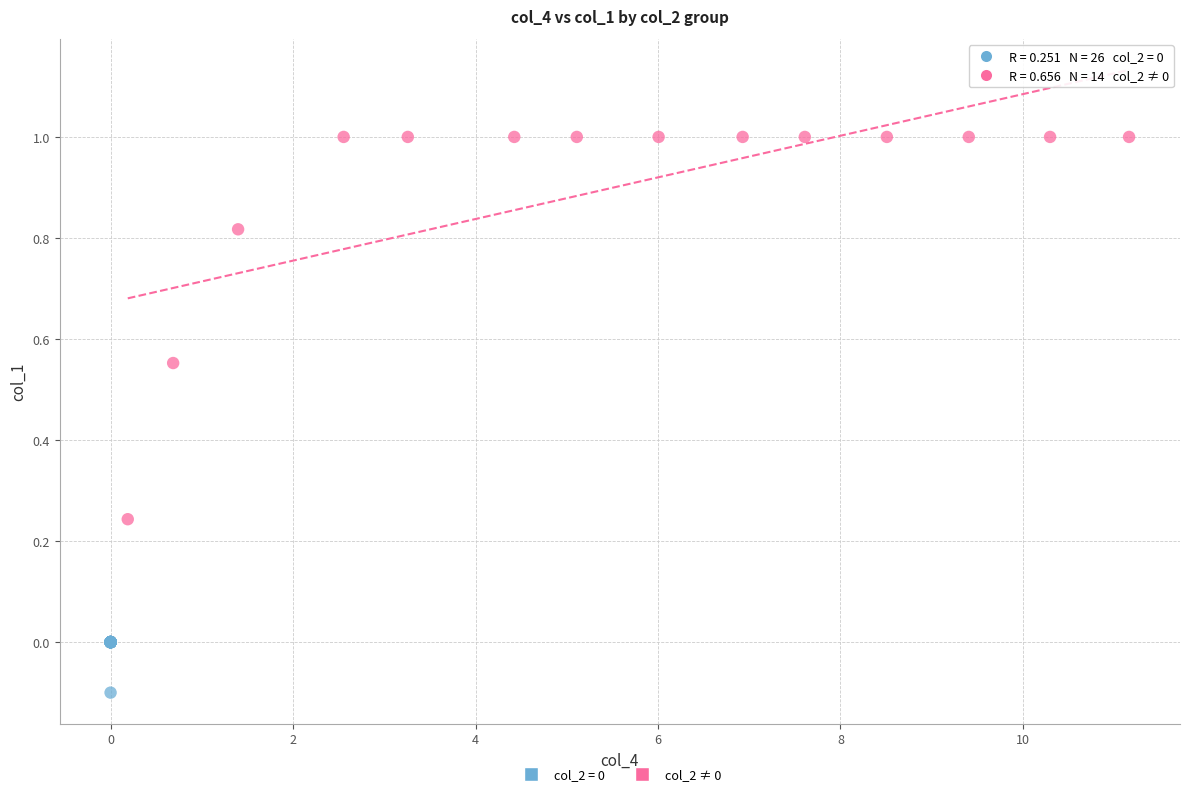

Which series contains the highest Y value?

col_2 ≠ 0